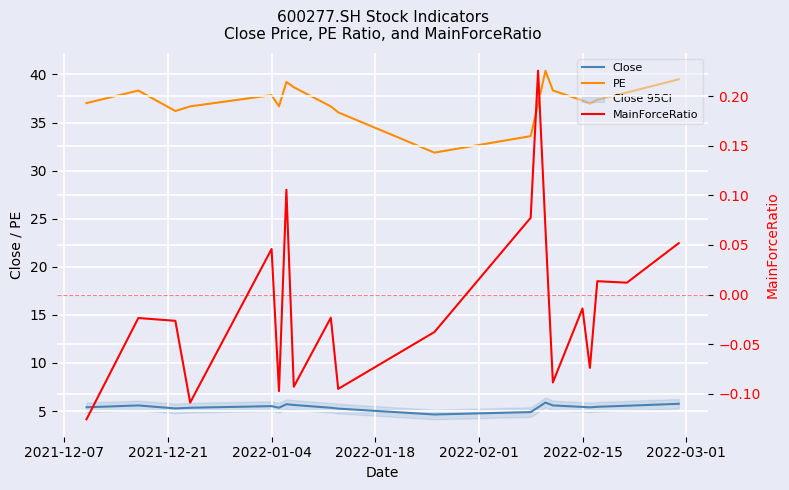

What is the highest value of the PE series?

40.4